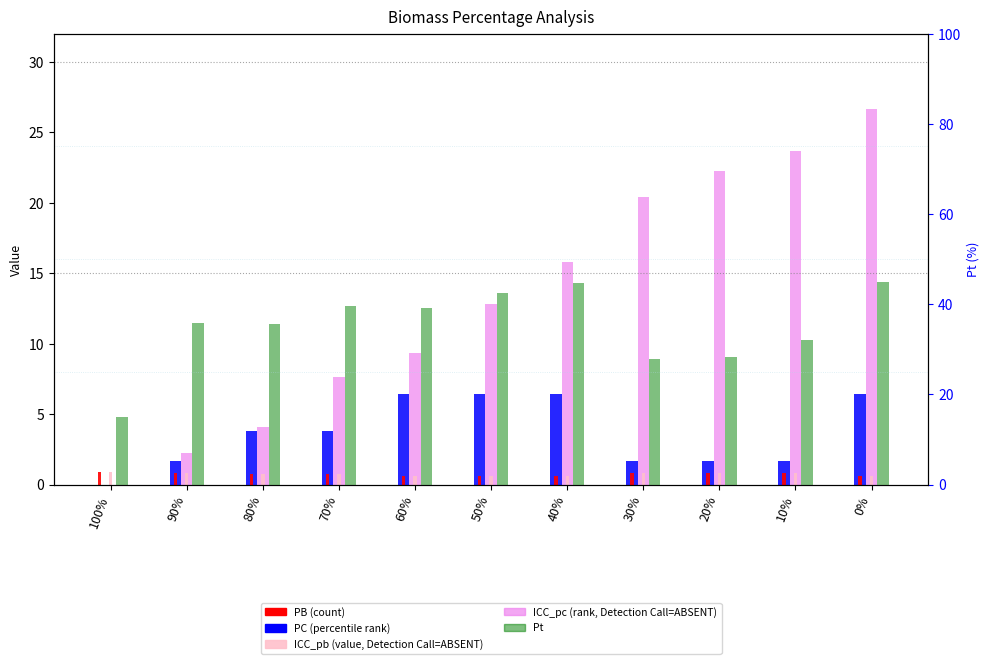

What is the difference between the maximum and minimum values in the ICC_pc series?

26.7